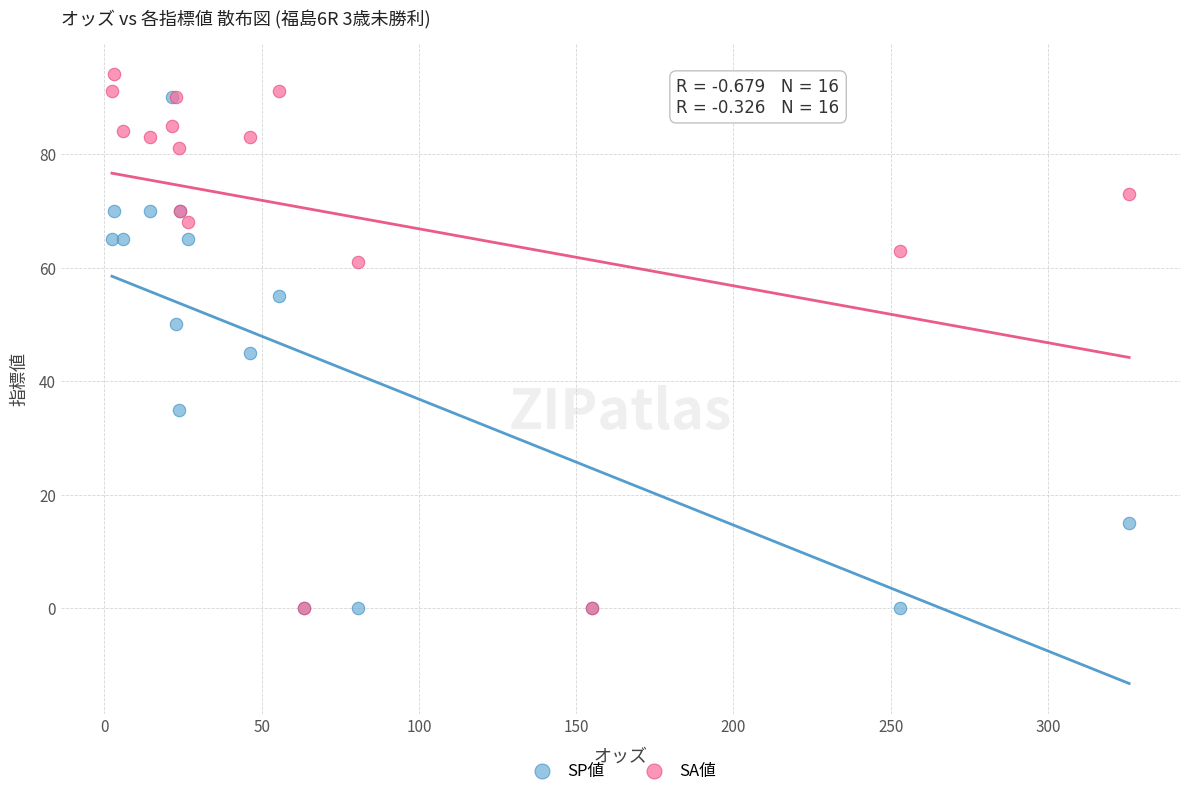

What are all the series names shown in the legend?

SP値, SA値